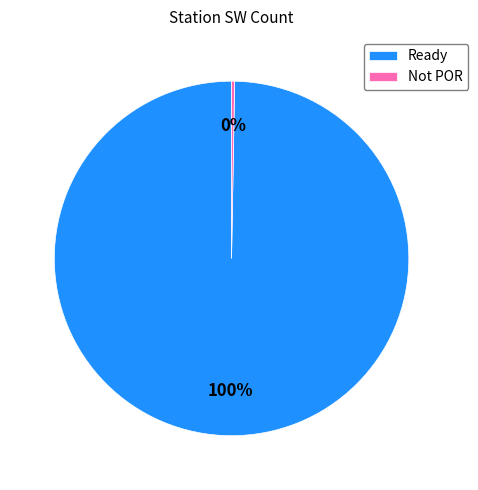

Rank the categories by value from highest to lowest.

Ready, Not POR